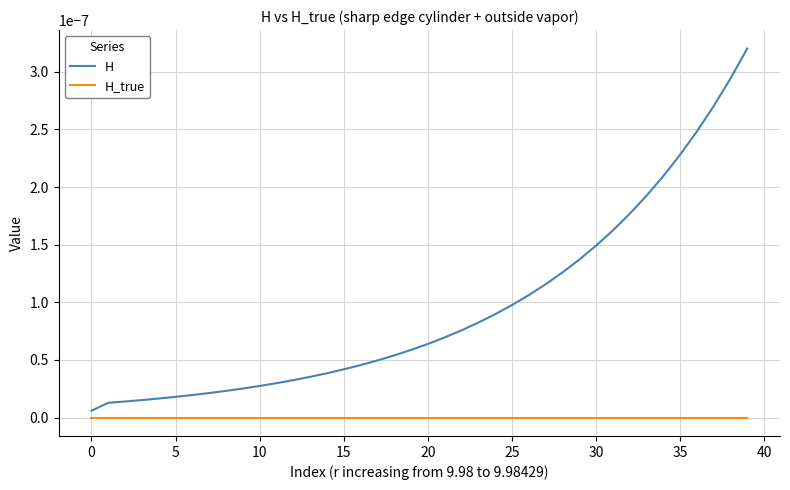

List the series in order of their peak value, lowest first.

H_true, H